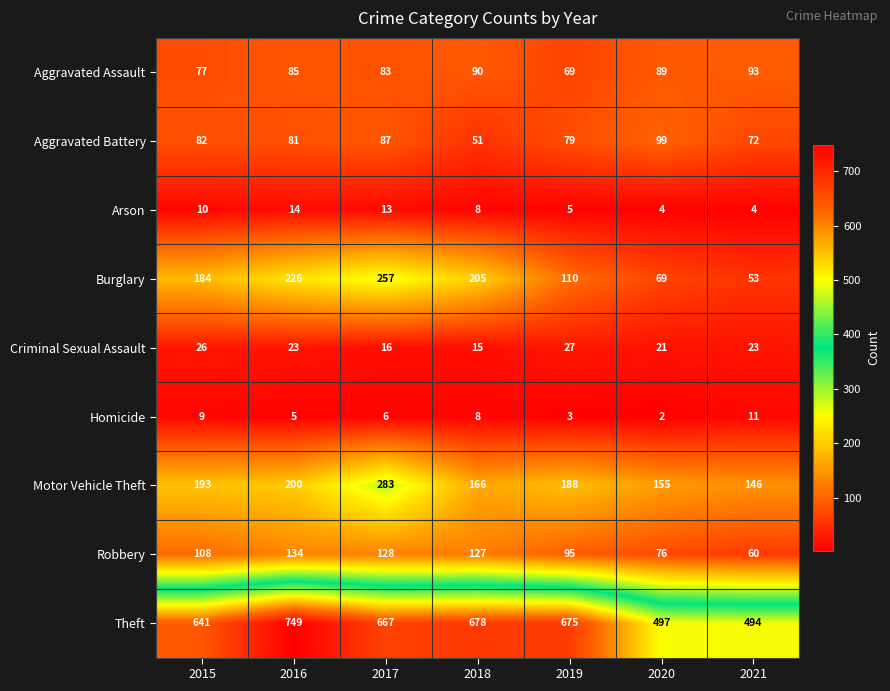

Which series has the widest spread of values?

Theft